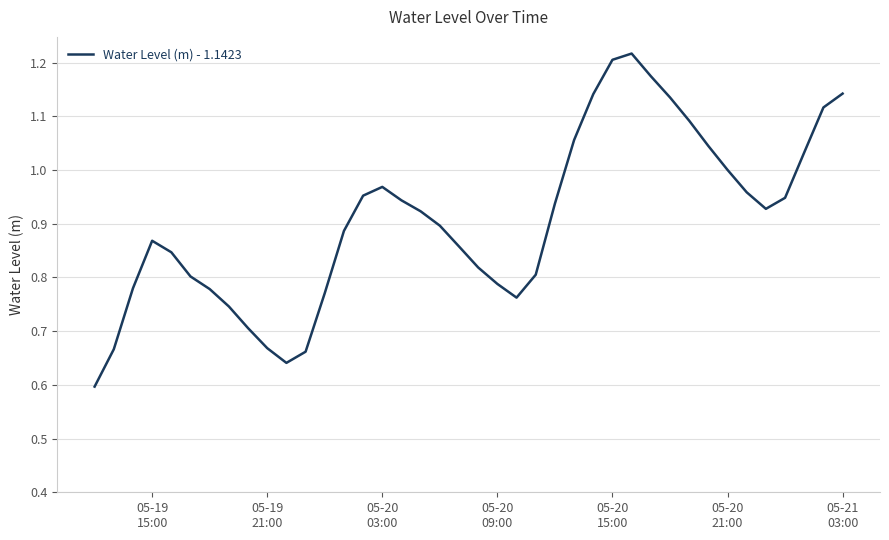

How many lines are shown in the chart?

1